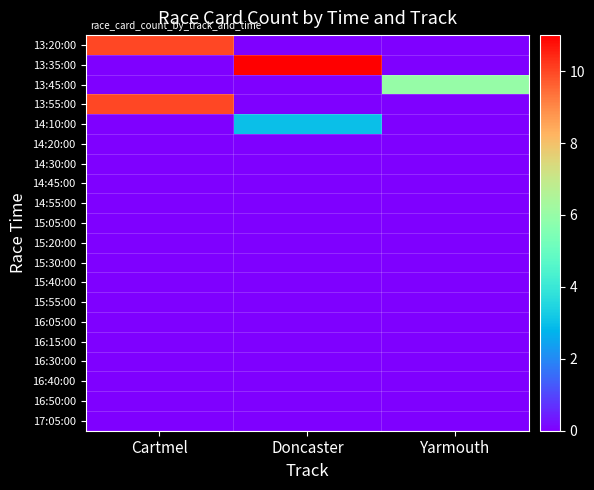

What is the total value across all series at Yarmouth?

6